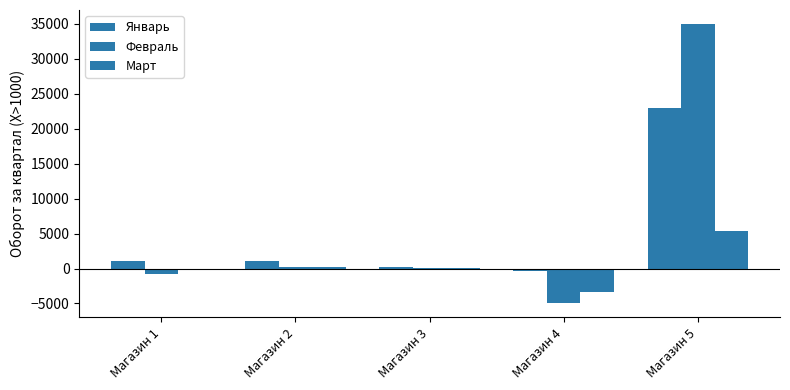

How many distinct data groups are displayed?

3